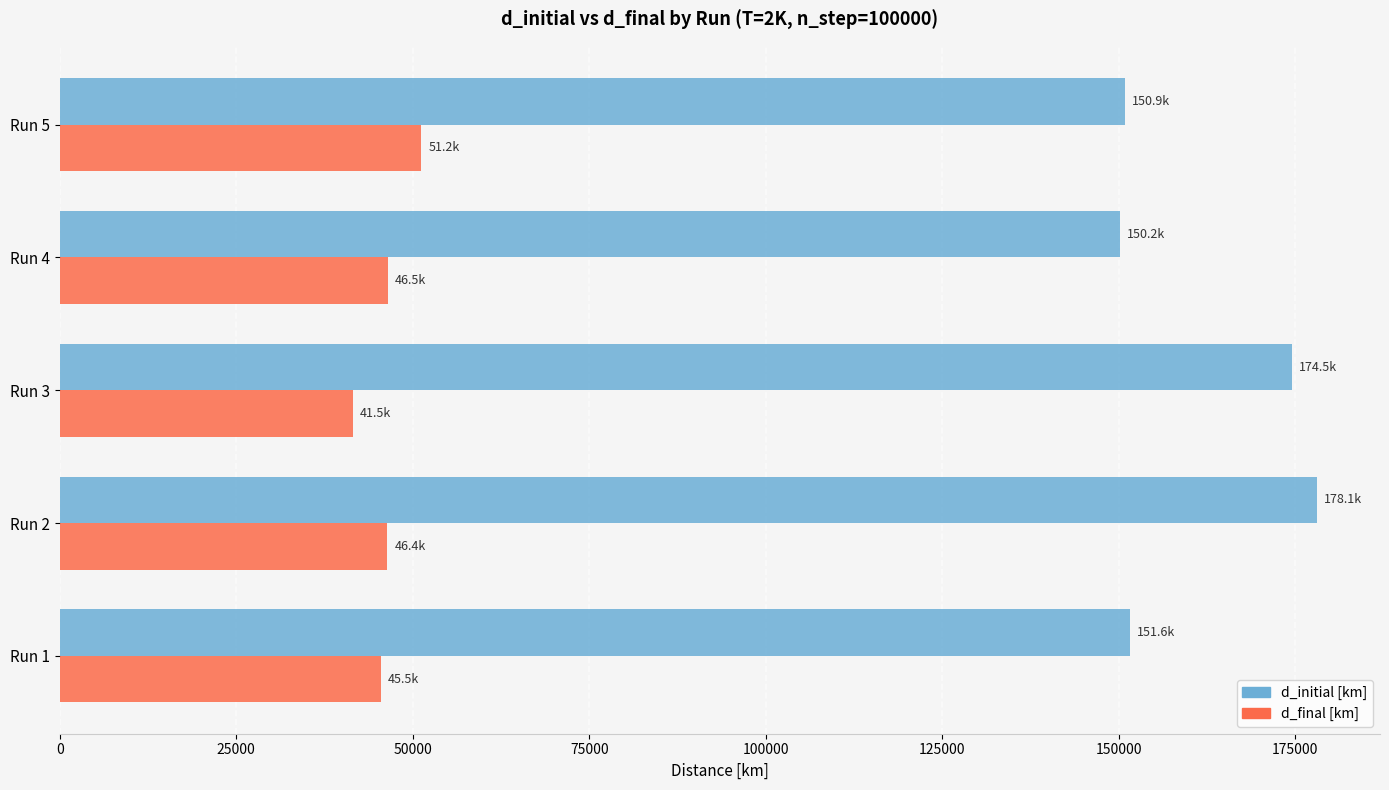

Which series has the largest total across all categories?

d_initial [km]